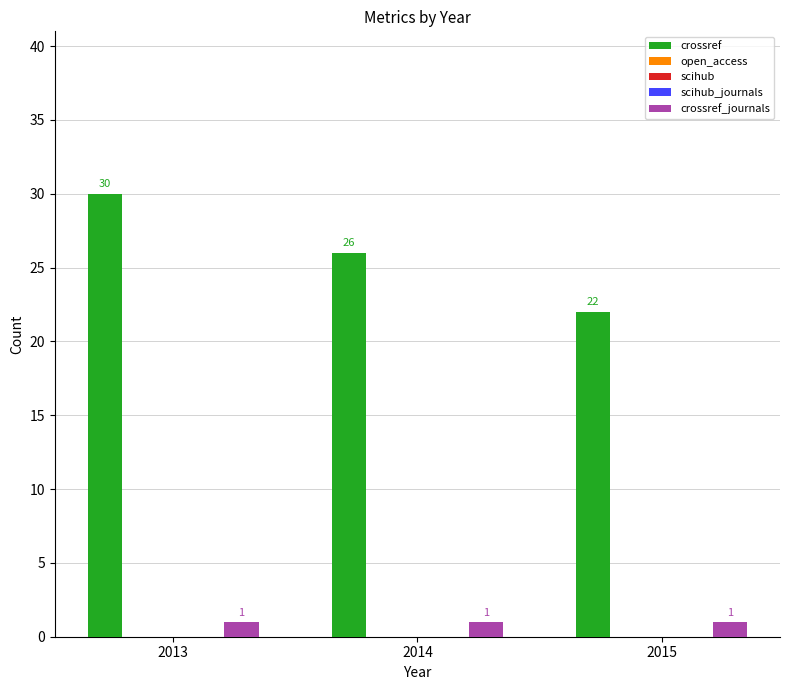

What is the difference between the maximum and minimum values in the crossref series?

8